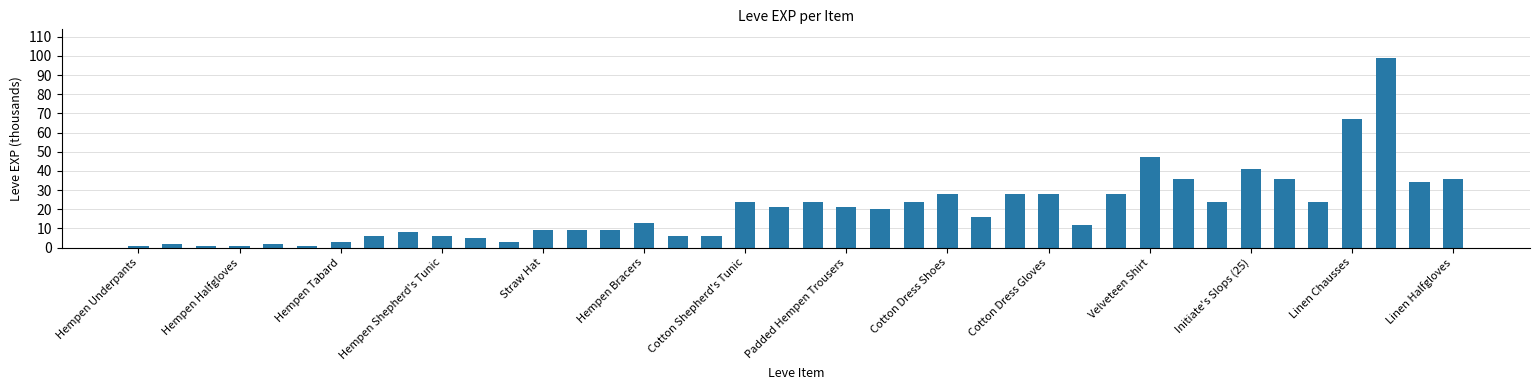

What is the difference between the second highest and minimum values?

66